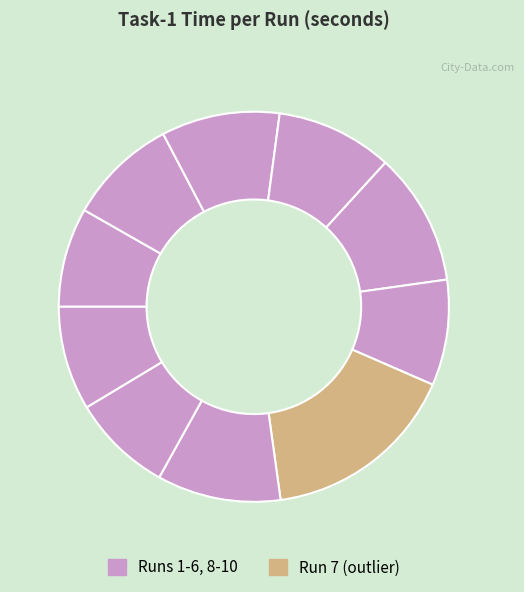

Count the number of slices in the pie.

10